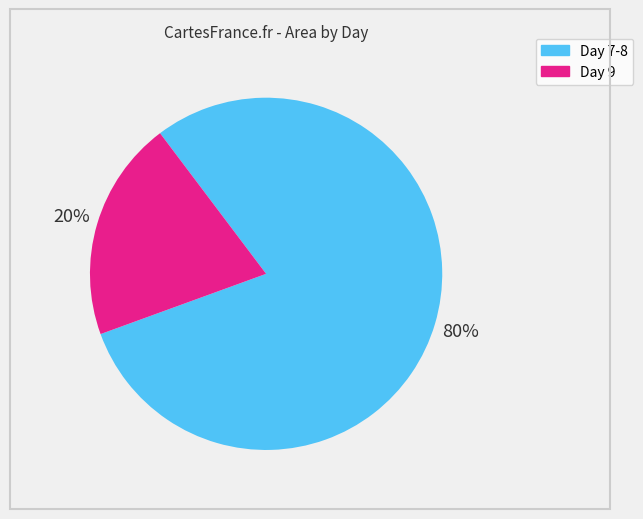

Is there any slice that represents more than half of the pie?

Yes